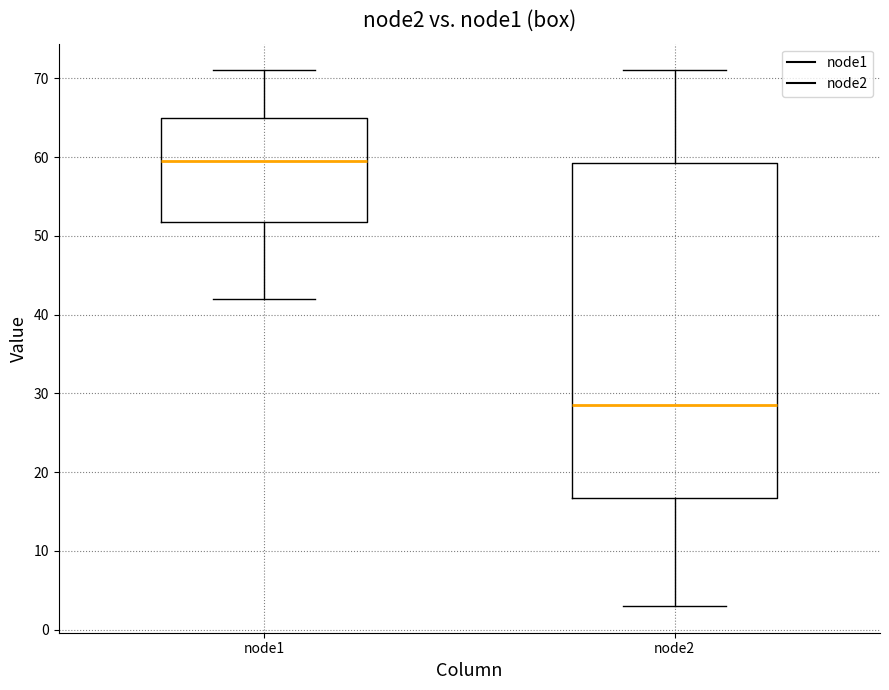

Reading left to right, transcribe this box plot: for each box, give where its median line is, the range the box spans, and where its two whiskers end, as read against the y-axis. The values are not printed on the chart, so give them approximately, as read against the axis.

node1: median 60, box 52 to 65, whiskers 42 to 71
node2: median 29, box 17 to 59, whiskers 3 to 71